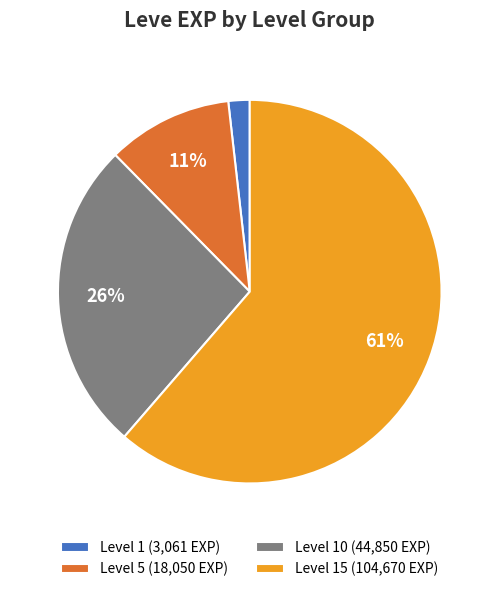

What percentage is the Level 5 (18,050 EXP) slice, to the nearest percent?

11%